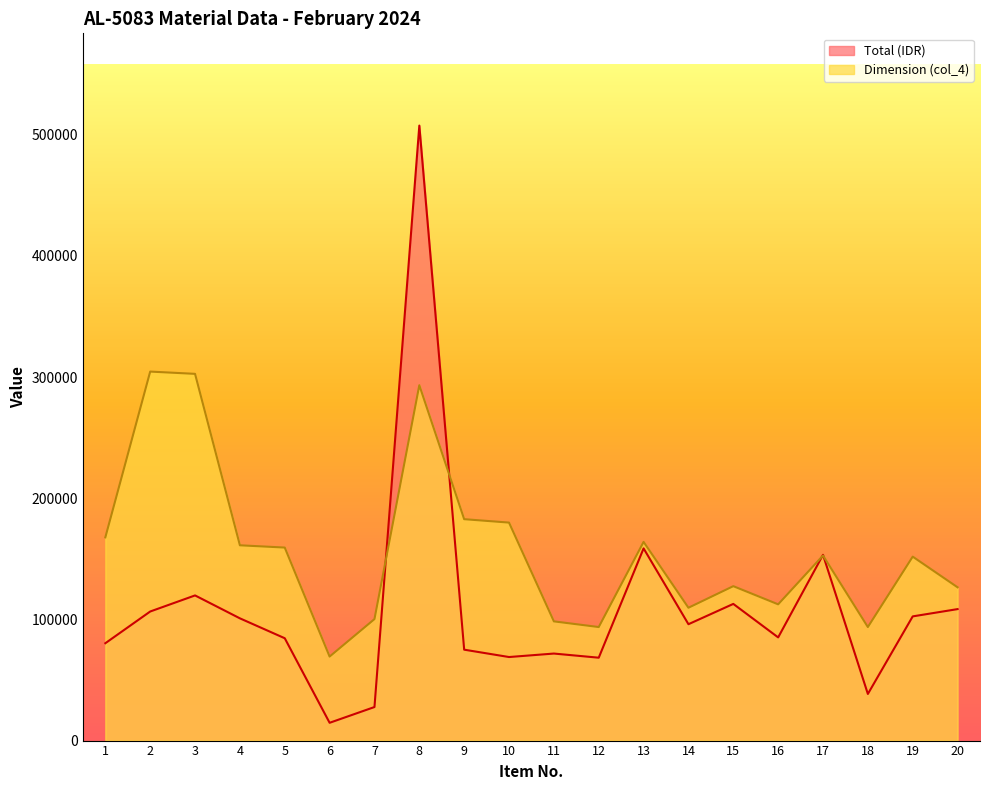

How many interior local valleys does the Dimension (col_4) series have?

5